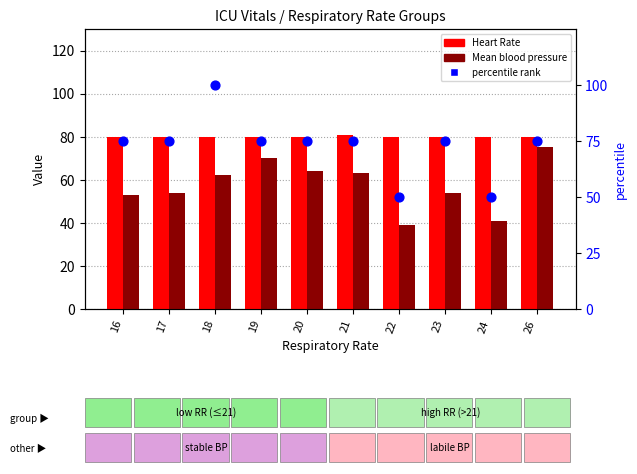

Is the value of Heart Rate at 20 greater than the value of percentile rank at 16?

Yes